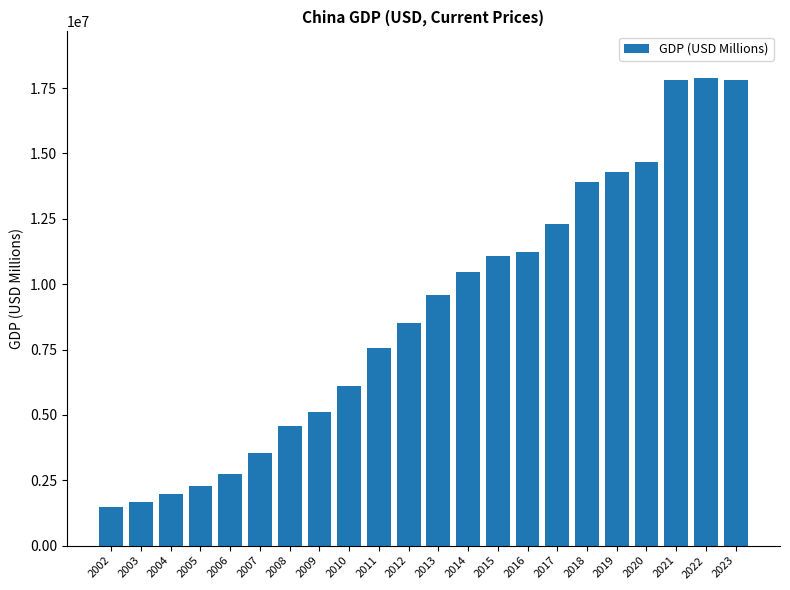

What value does the data have at 2023?

17794782.3